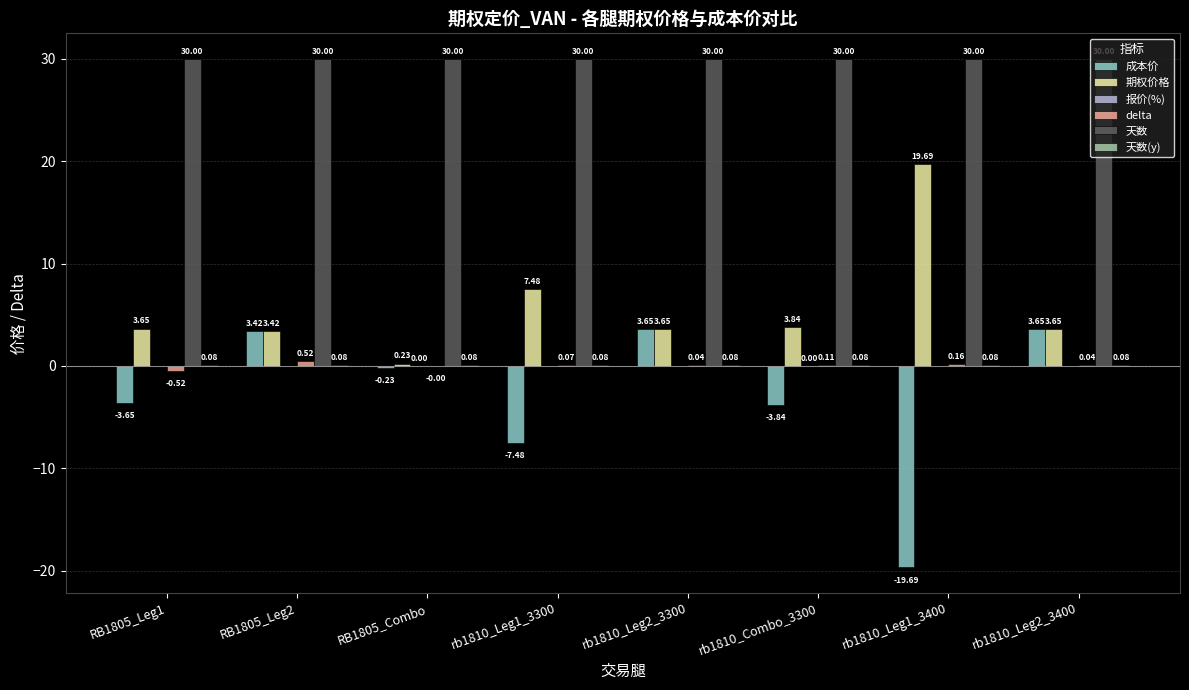

Which series has the largest range (max minus min)?

成本价